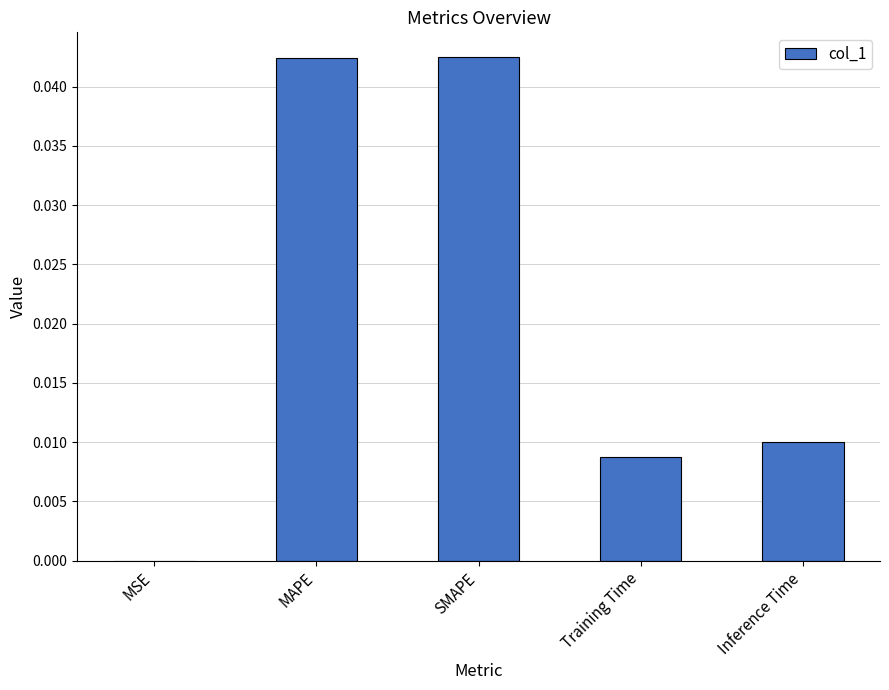

Which has a higher value, SMAPE or Inference Time?

SMAPE